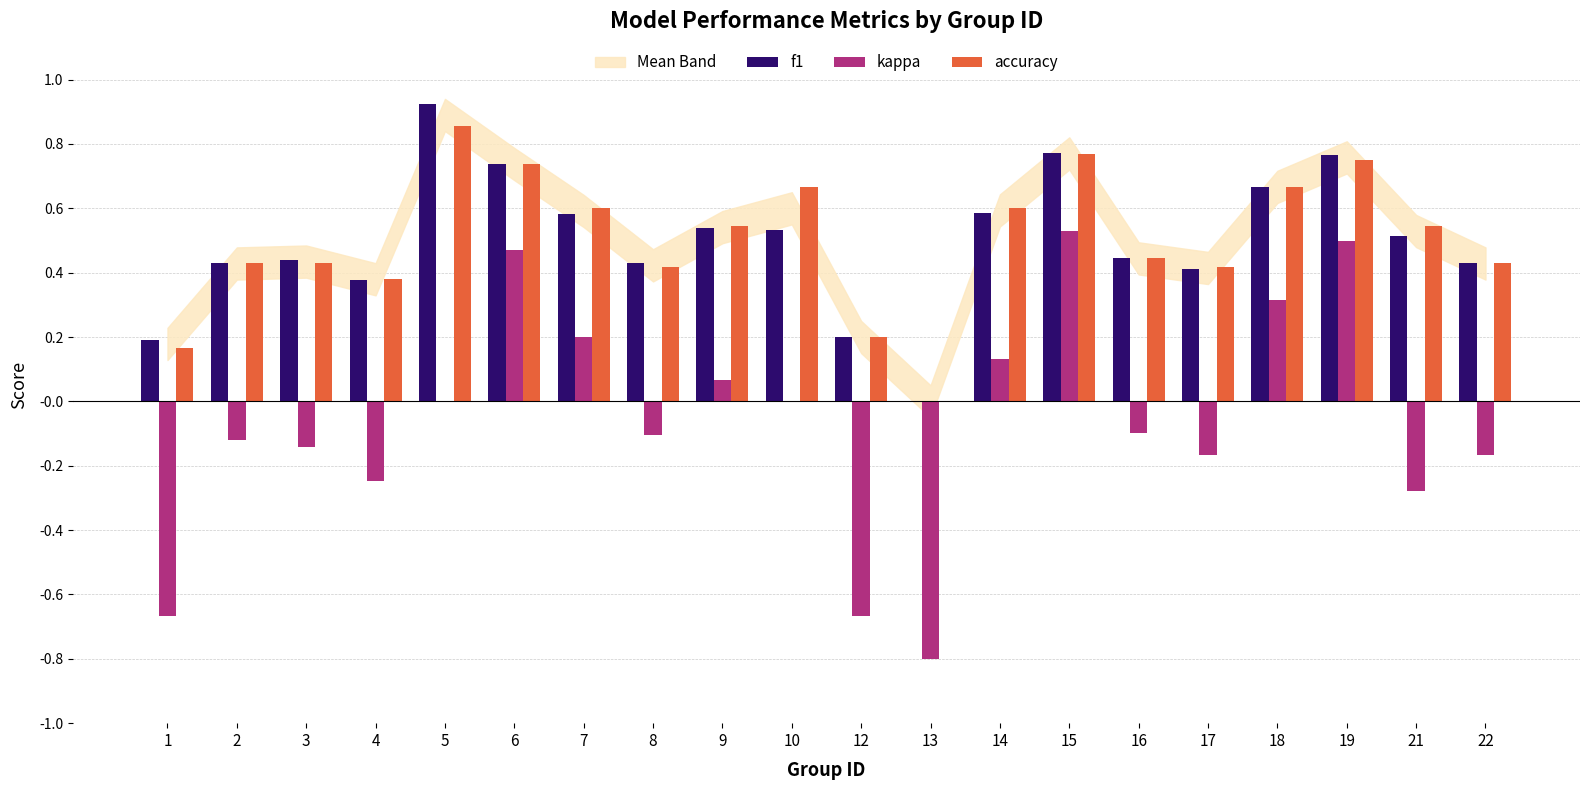

Which series changed the most between 6 and 7?

kappa